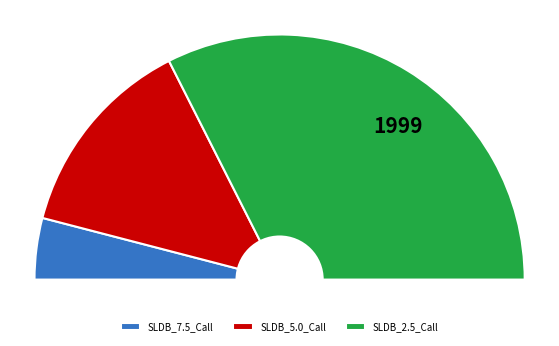

To the nearest percent, what is the difference between the SLDB_2.5_Call and SLDB_5.0_Call slice percentages?

38%